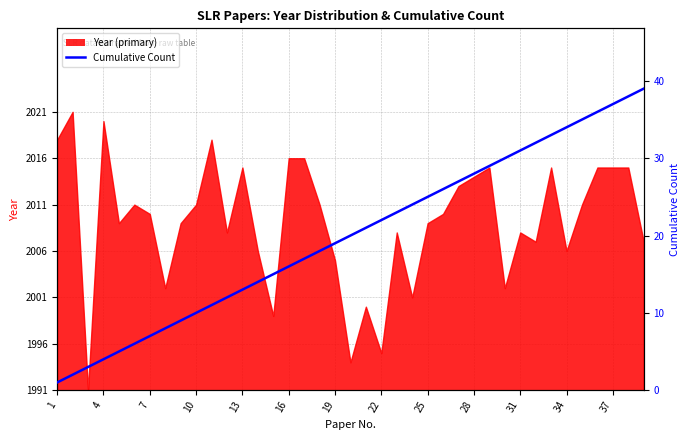

Does the chart have visible grid lines?

Yes